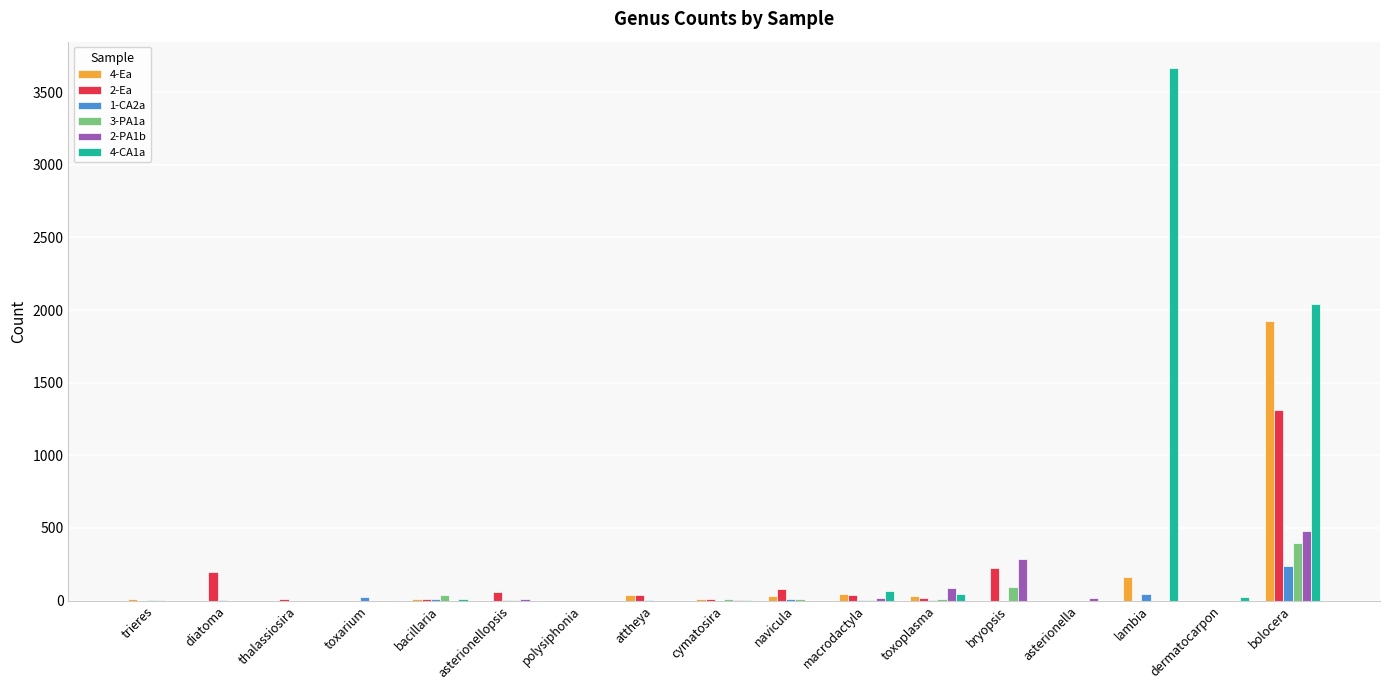

Is it true that 2-PA1b equals 154 at bryopsis?

False